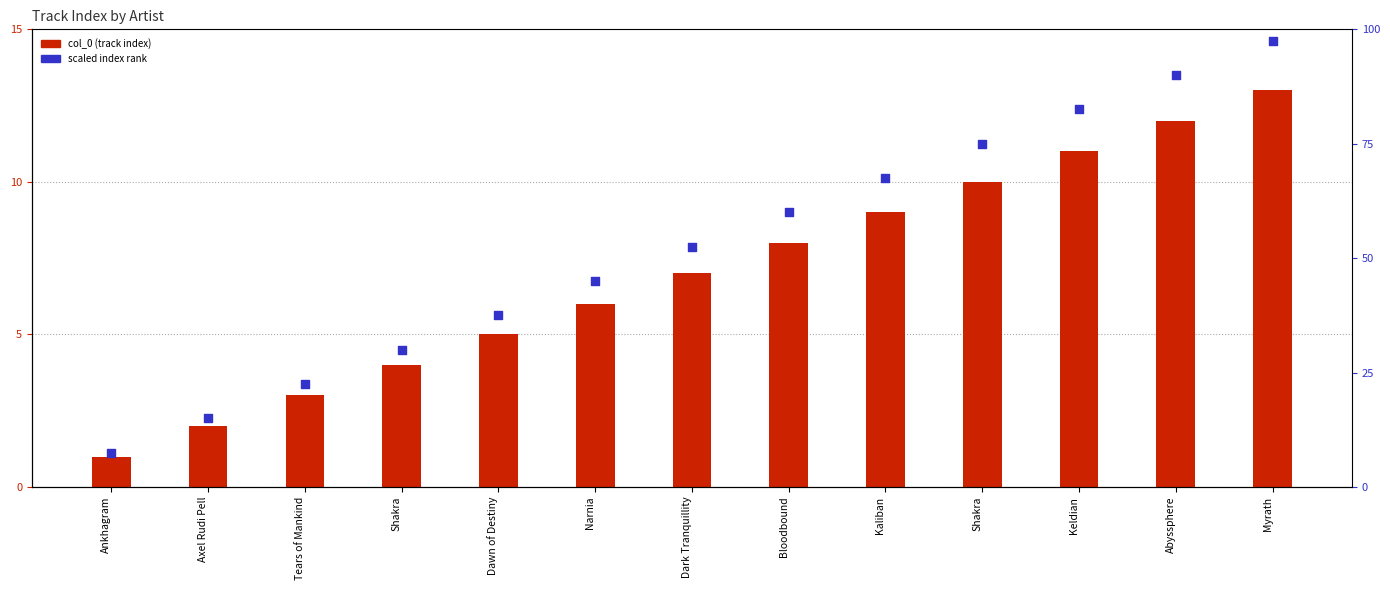

Is the value of col_0 (track index) at Dark Tranquillity greater than the value of scaled index rank at Shakra?

No